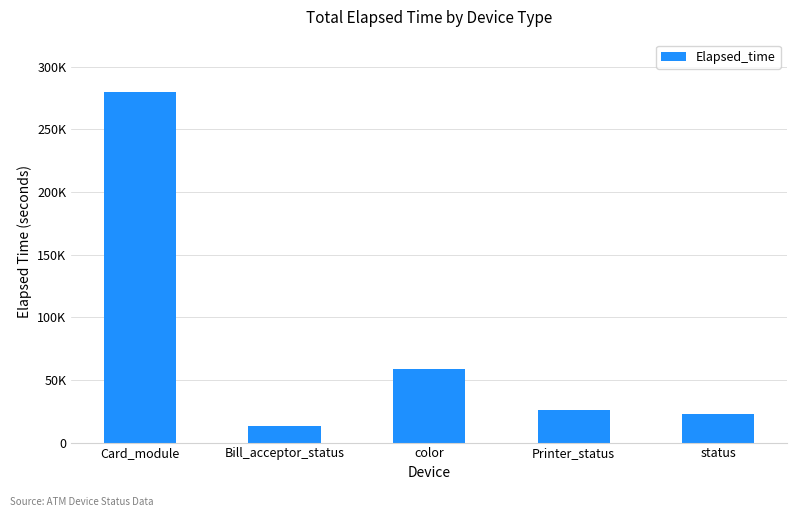

At which category does the chart reach its peak across all series?

Card_module